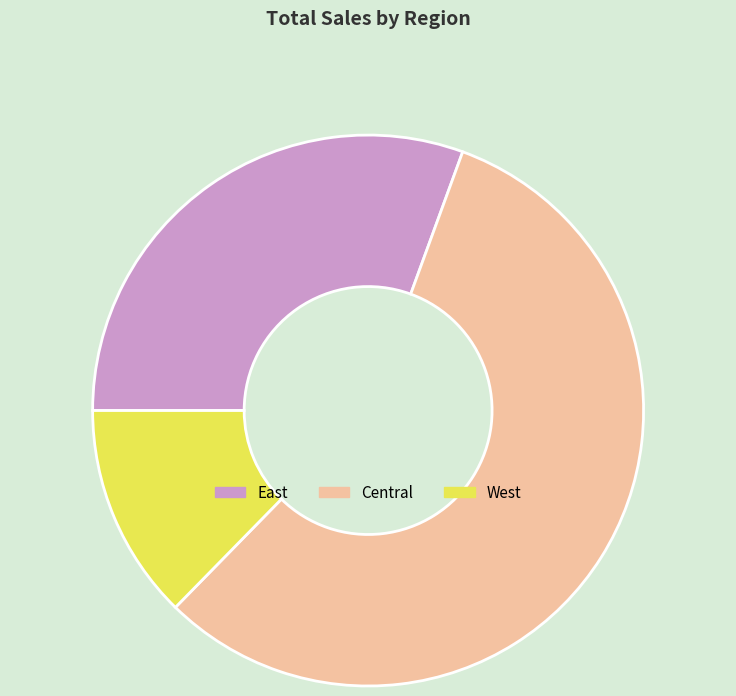

Approximately how many times larger is the value at West compared to Central?

0.2